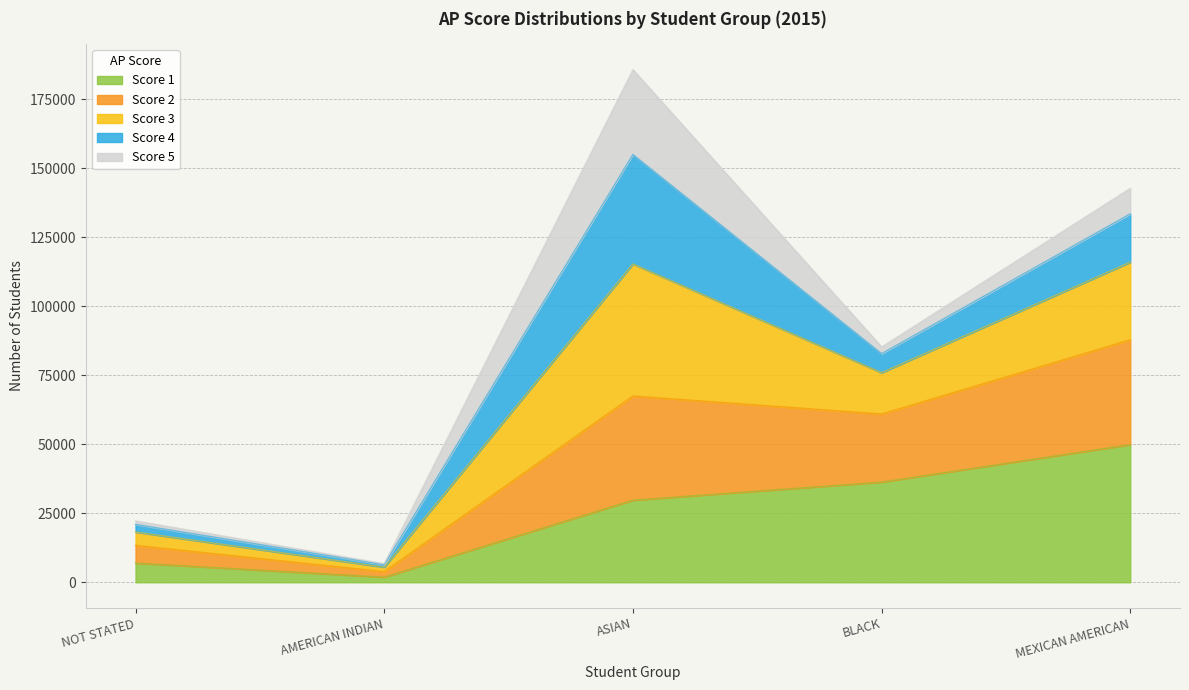

Does the chart display data point markers on the line(s)?

No